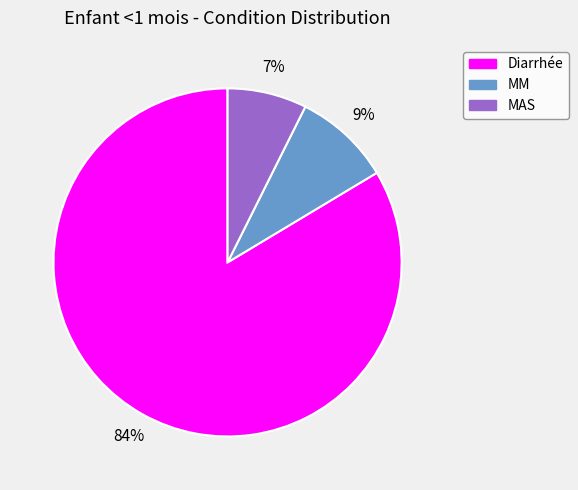

What is the smallest slice in the pie chart?

MAS